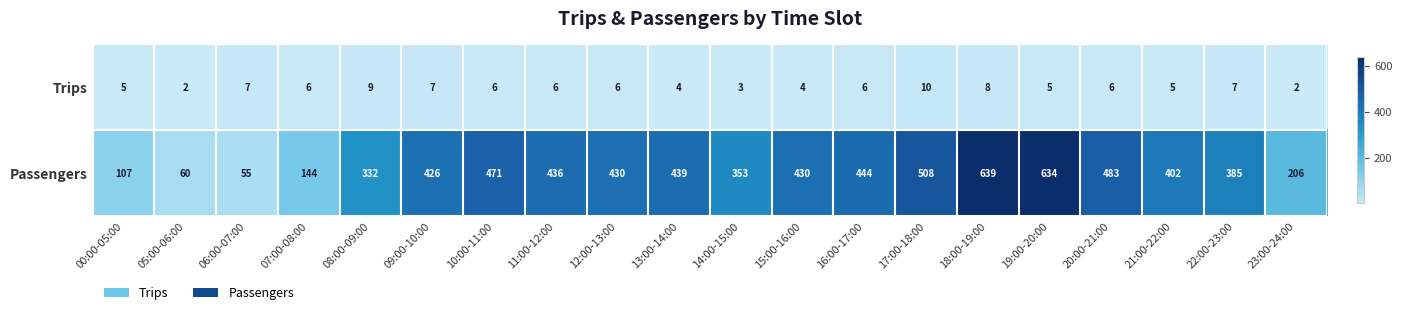

How many distinct data groups are displayed?

2